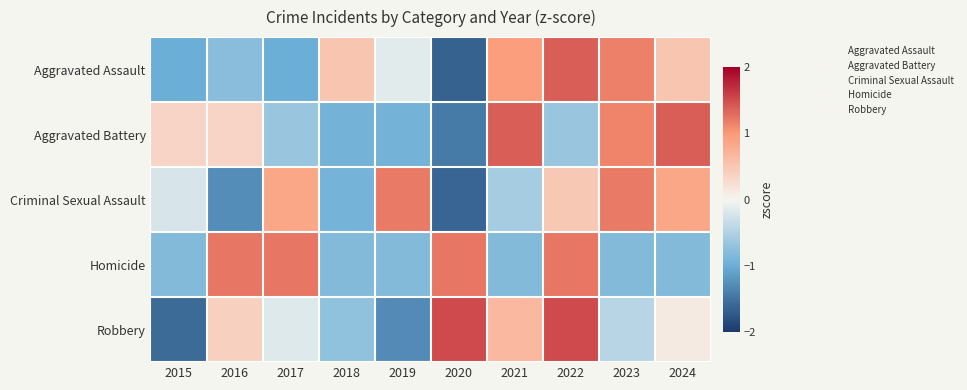

Which series has the largest range (max minus min)?

Robbery